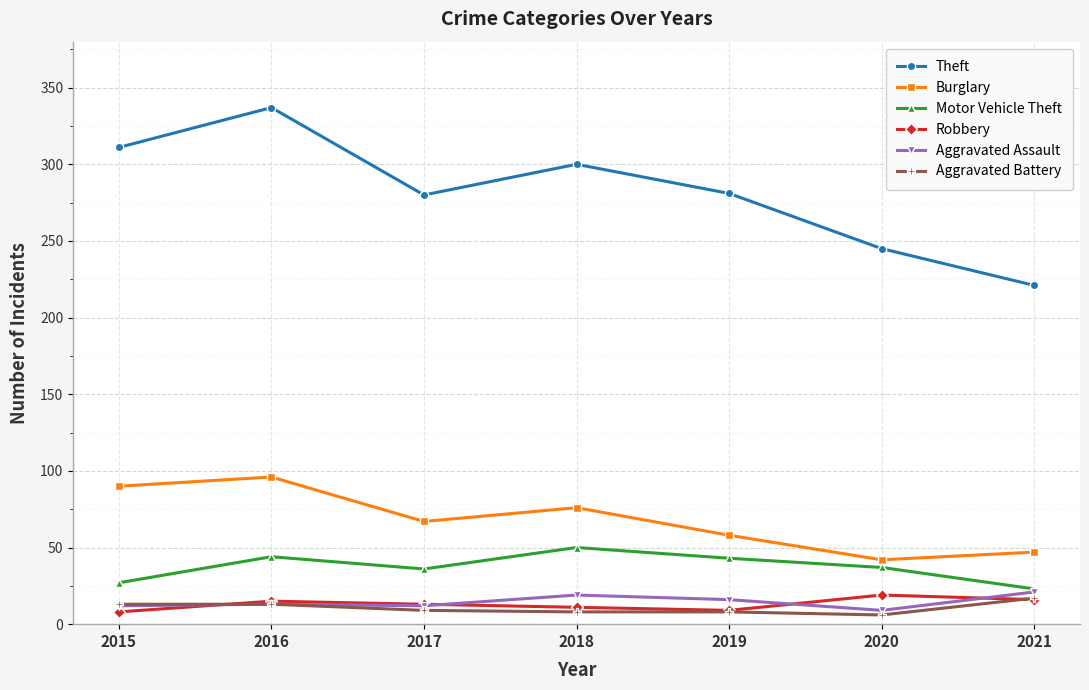

Which series has the largest total across all categories?

Theft